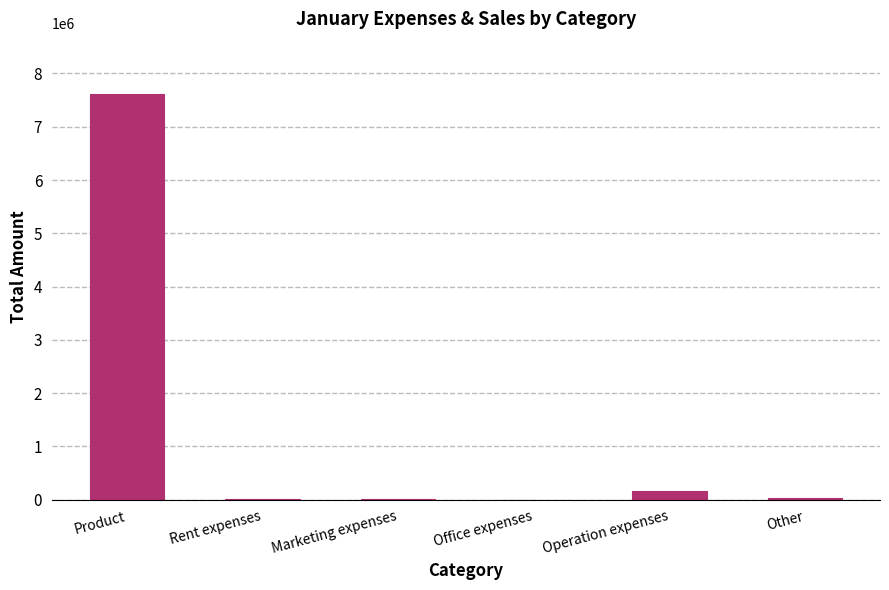

The chart shows a value of 8000 at Marketing expenses. True or false?

True